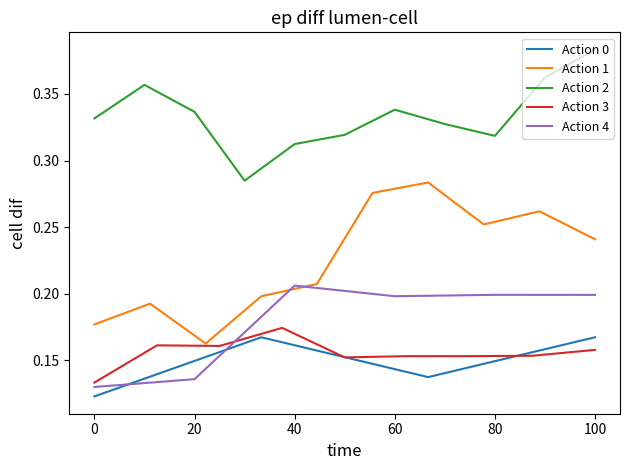

At 3, list the series in order from largest to smallest.

Action 2 (Mean), Action 1 (Mean), Action 4 (Mean), Action 3 (Mean), Action 0 (Mean)